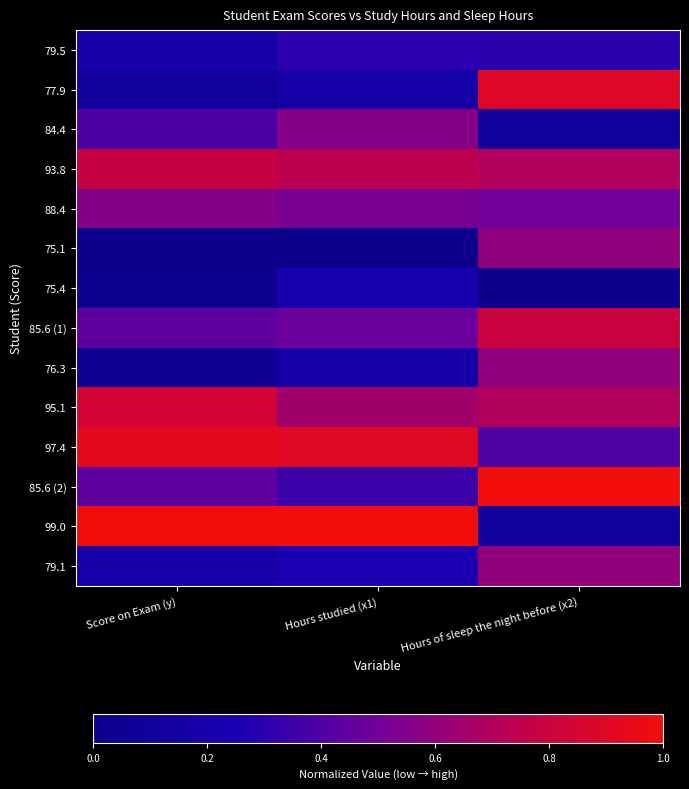

What is the spread (max minus min) of values at Hours studied (x1)?

1.0